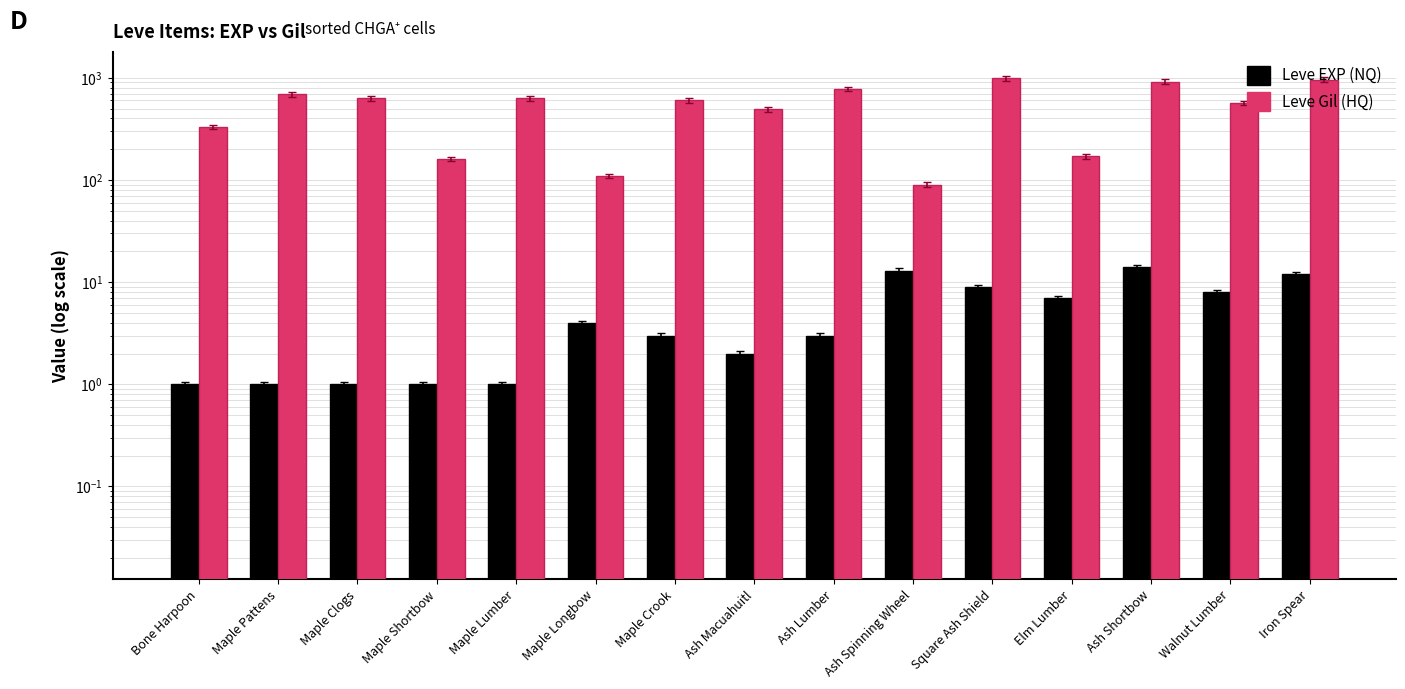

At which category is the sum across all series the highest?

Square Ash Shield